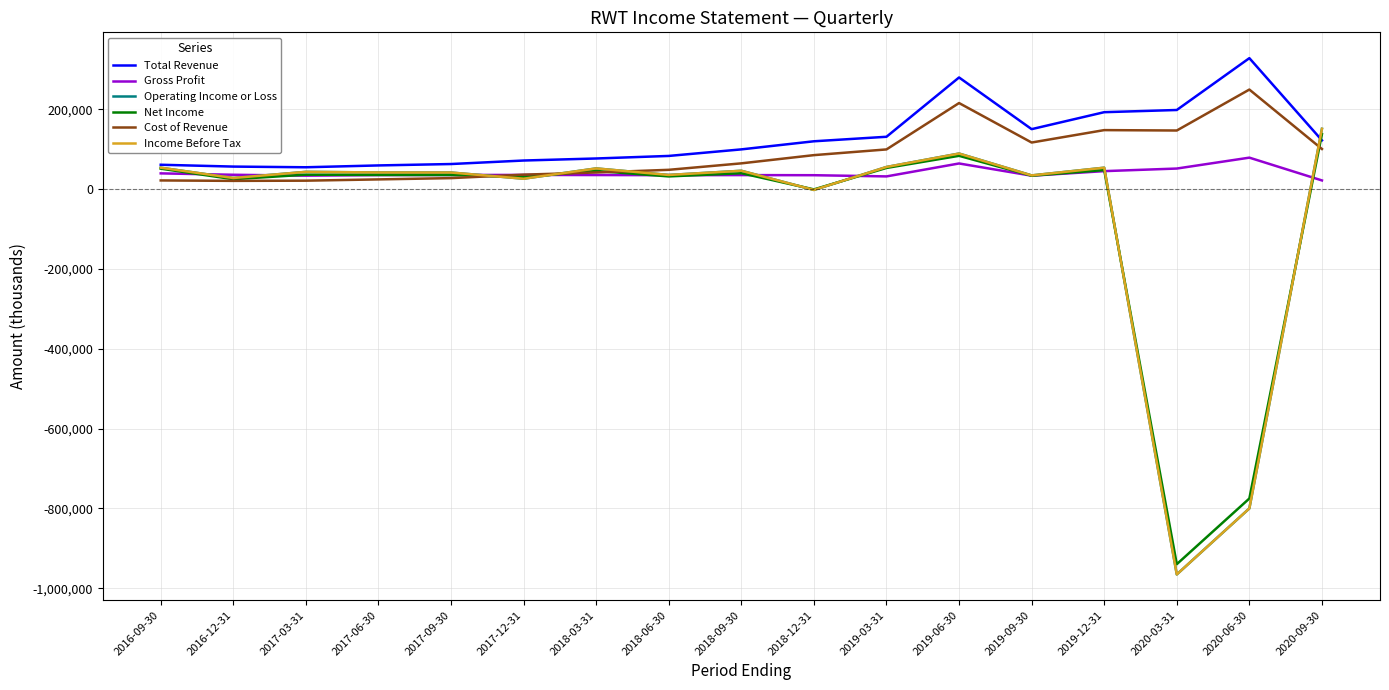

What is the difference between the maximum and minimum values in the Net Income series?

1077600